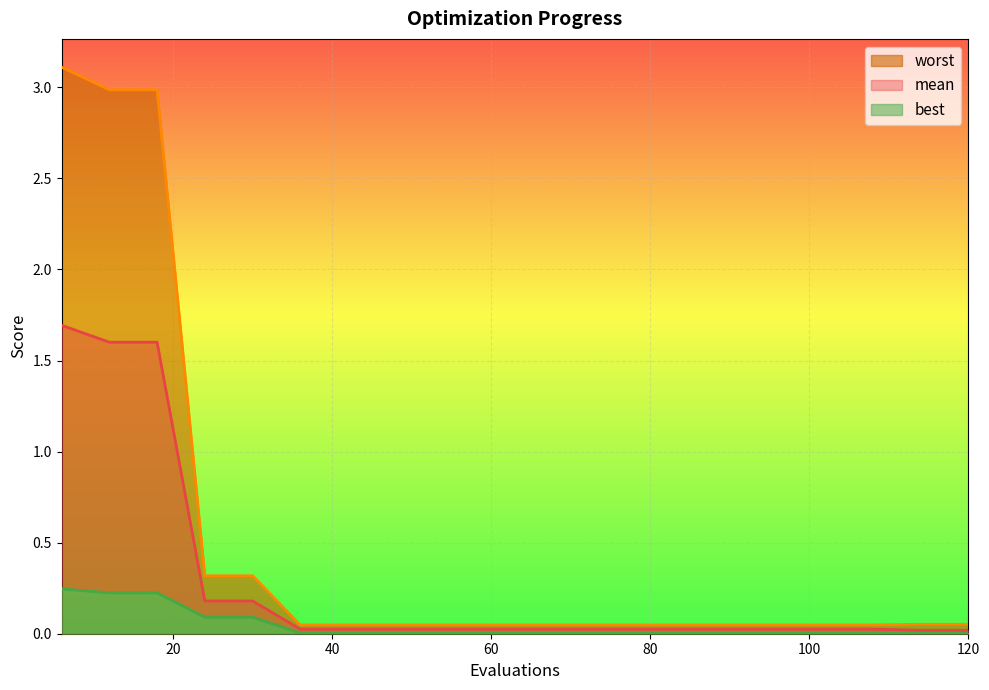

Reading right to left, list all the values displayed in this chart.

mean: 0.0	0.0	0.0	0.0	0.0	0.0	0.0	0.0	0.0	0.0	0.0	0.0	0.0	0.0	0.0	0.2	0.2	1.6	1.6	1.7
best: 0.0	0.0	0.0	0.0	0.0	0.0	0.0	0.0	0.0	0.0	0.0	0.0	0.0	0.0	0.0	0.1	0.1	0.2	0.2	0.2
worst: 0.1	0.1	0.0	0.0	0.0	0.0	0.0	0.0	0.0	0.0	0.0	0.0	0.0	0.0	0.0	0.3	0.3	3.0	3.0	3.1